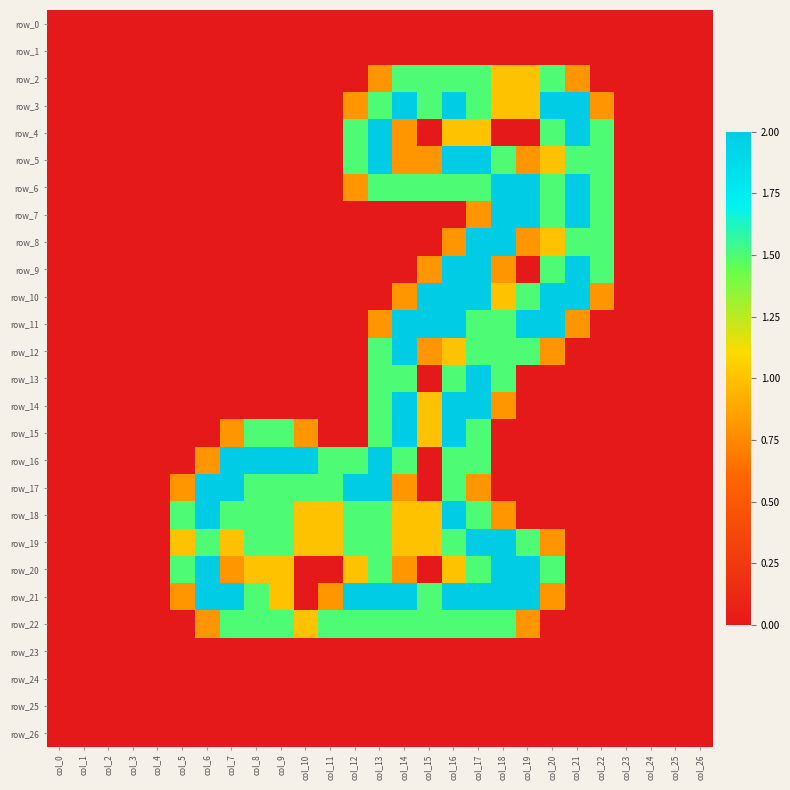

At col_19, list the series in order from largest to smallest.

row_6, row_7, row_11, row_20, row_21, row_10, row_12, row_19, row_2, row_3, row_5, row_8, row_22, row_0, row_1, row_4, row_9, row_13, row_14, row_15, row_16, row_17, row_18, row_23, row_24, row_25, row_26